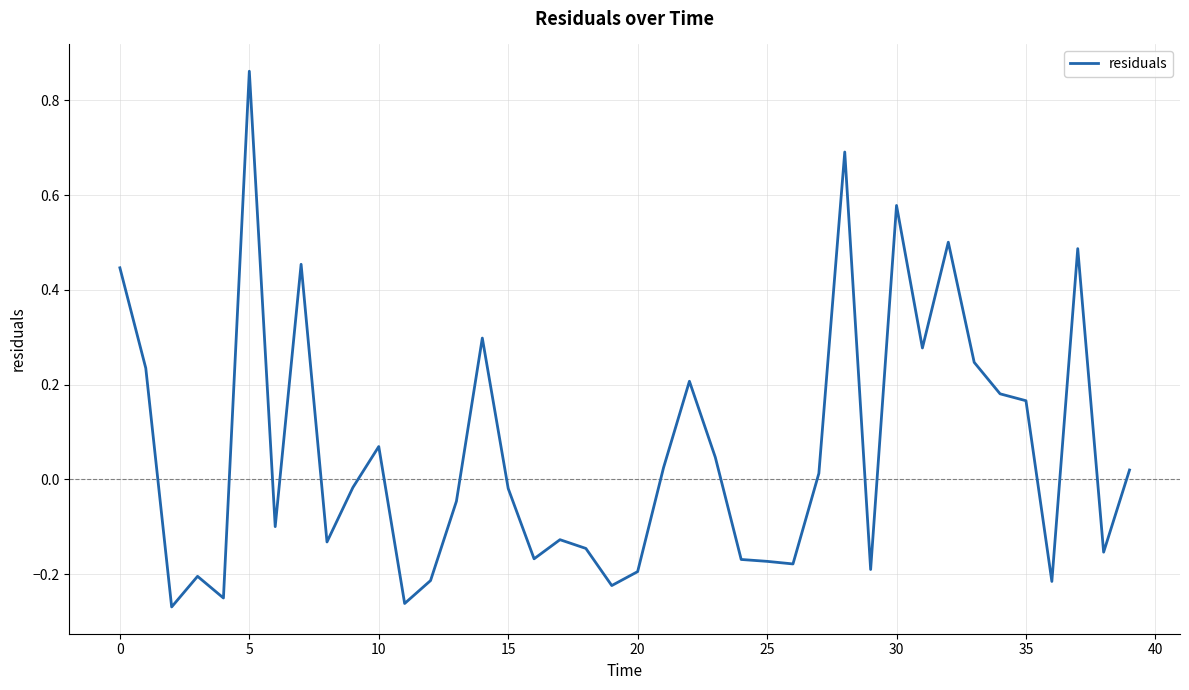

Is this an area chart (filled region under the line)?

No